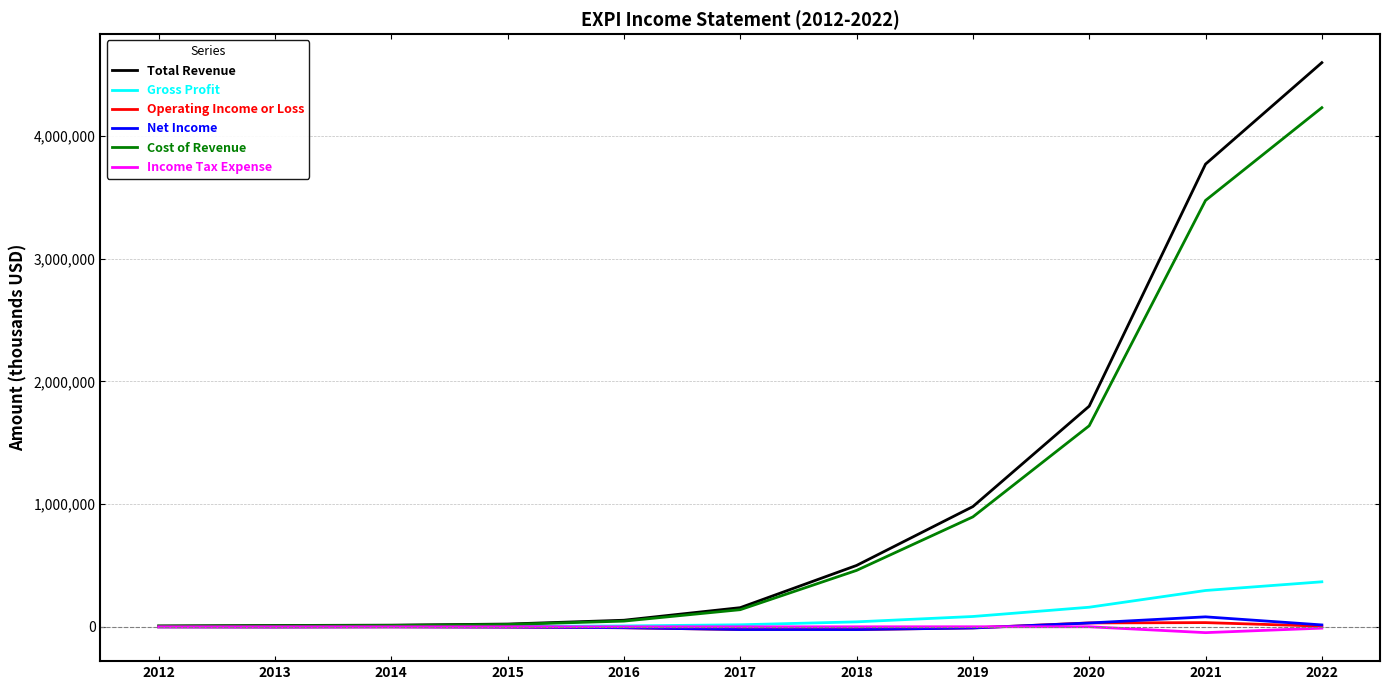

Between 2012 and 2022, which series saw the biggest shift?

Total Revenue